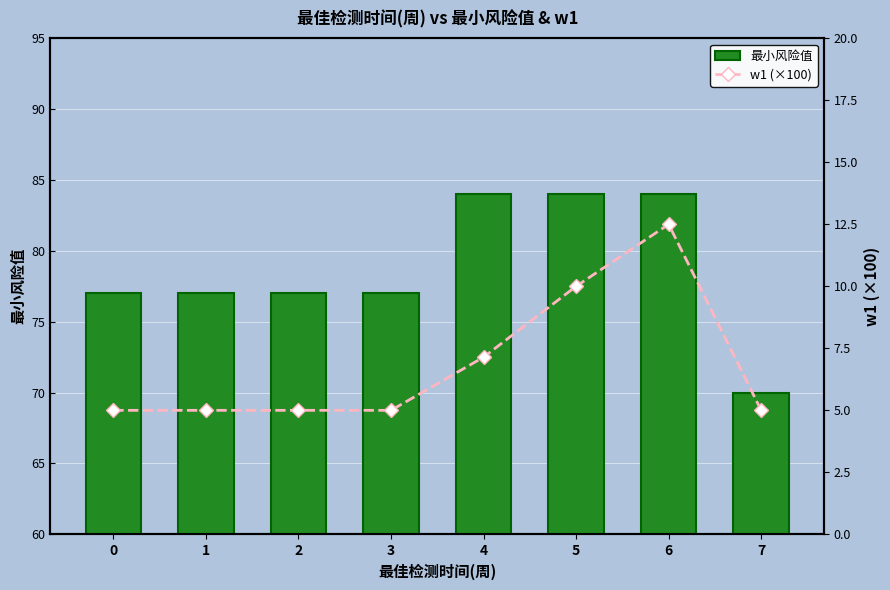

What is the value of the 最小风险值 bar at the 2nd from the left?

77